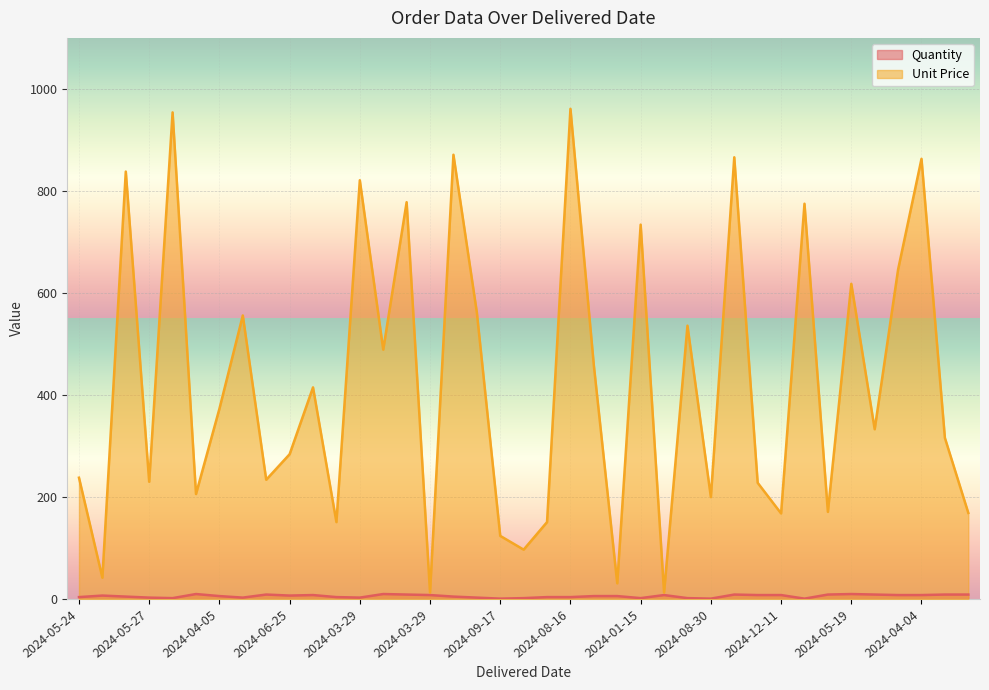

What is the difference between the Quantity values at 2024-07-10 and 2024-08-16?

6